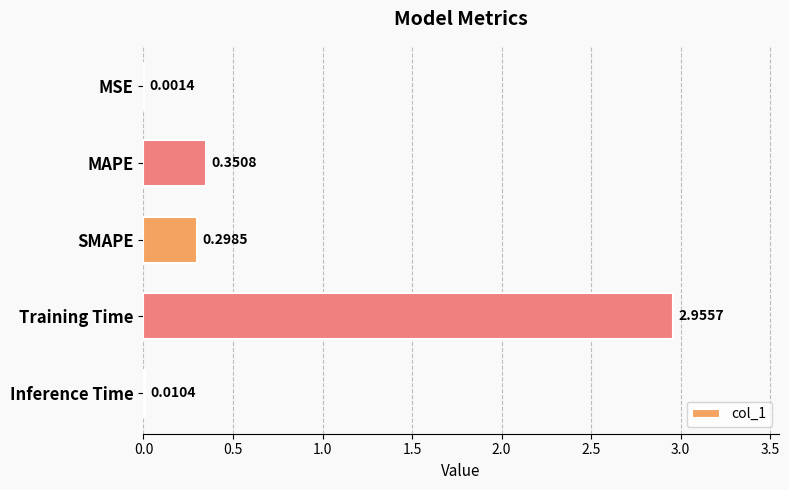

Which has a higher value, Inference Time or MSE?

Inference Time